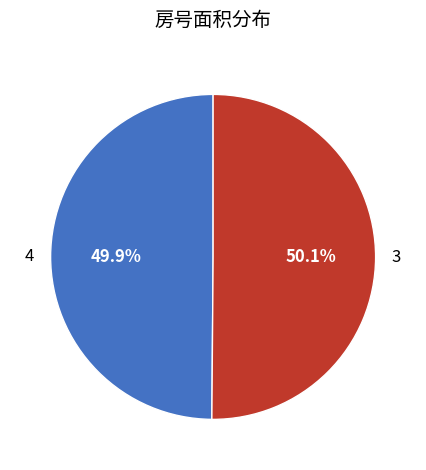

The 3 slice represents 37% of the pie. True or false?

False